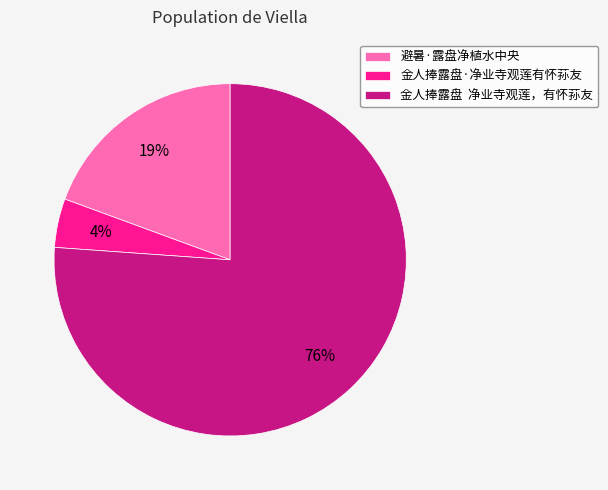

Do 金人捧露盘 净业寺观莲，有怀荪友 and 避暑·露盘净植水中央 together represent more than half of the pie?

Yes